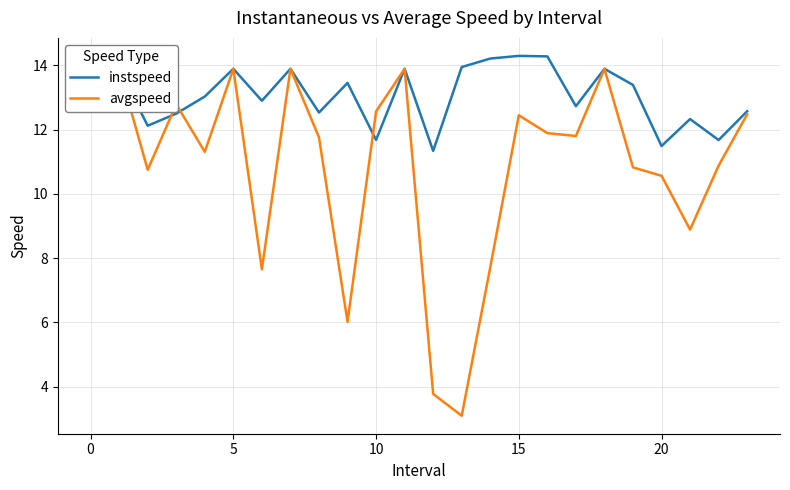

Which series changed the most between 15 and 19?

avgspeed